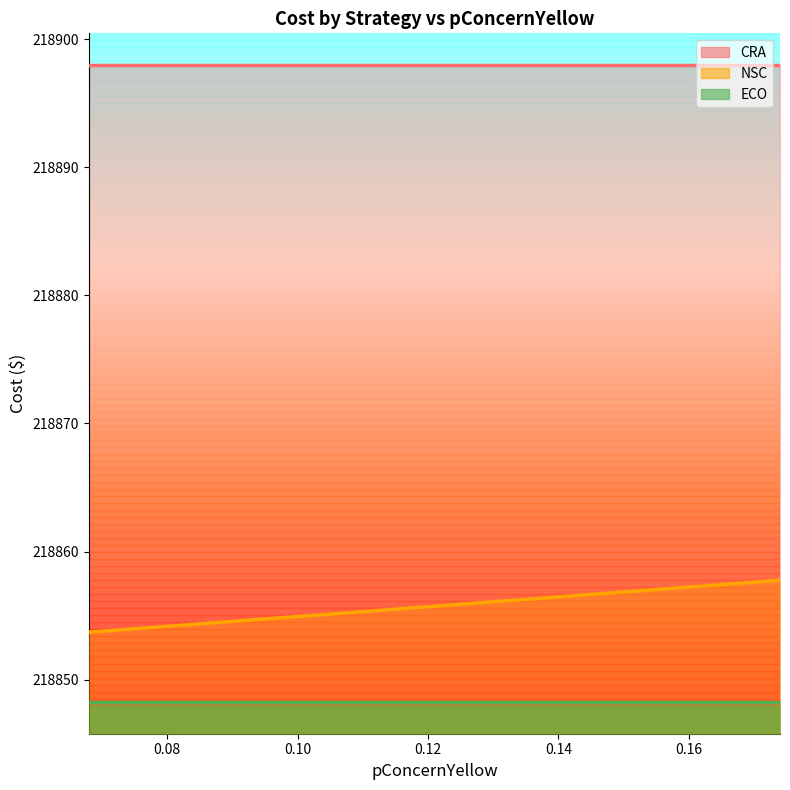

List the series in order of their overall mean, highest first.

CRA, NSC, ECO